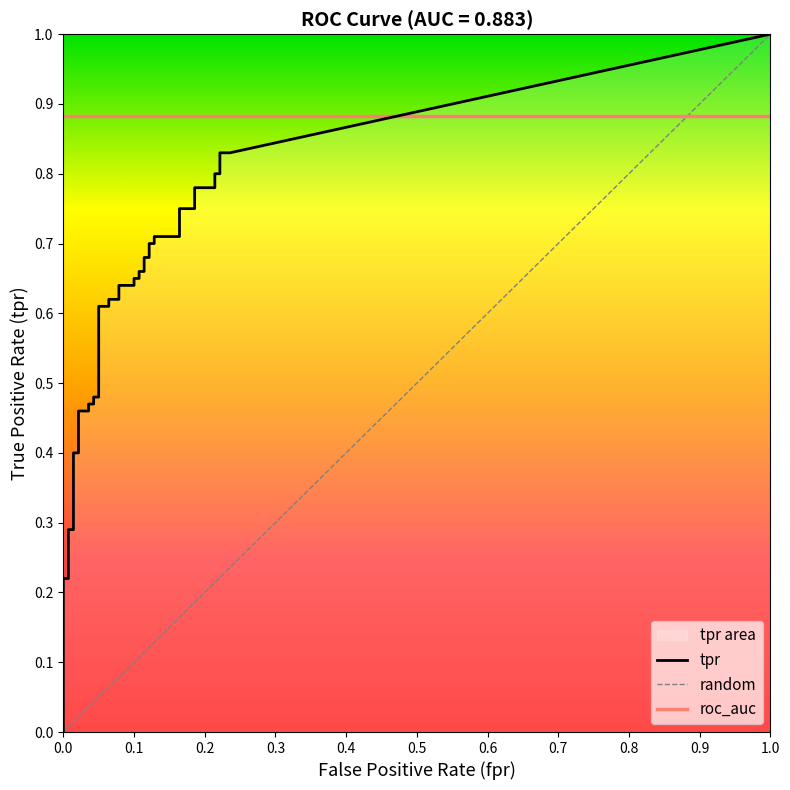

Which has a higher value, 27 or tpr?

27